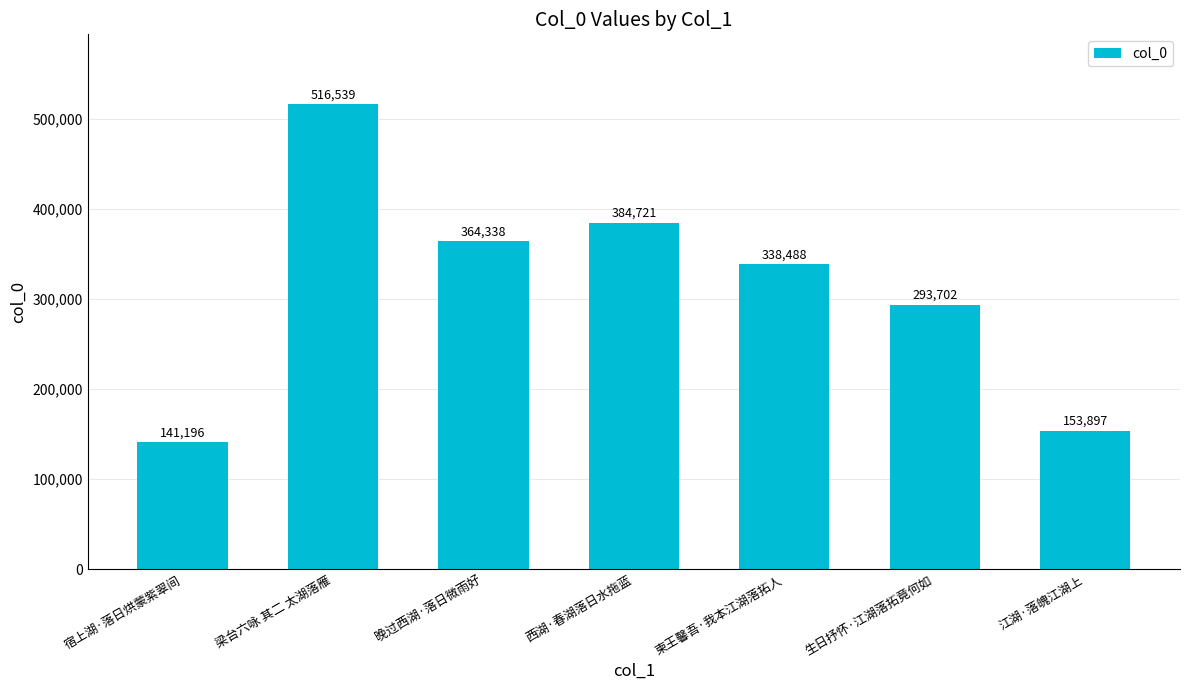

Approximately how many times larger is the value at 柬王馨吾·我本江湖落拓人 compared to 西湖·春湖落日水拖蓝?

0.9